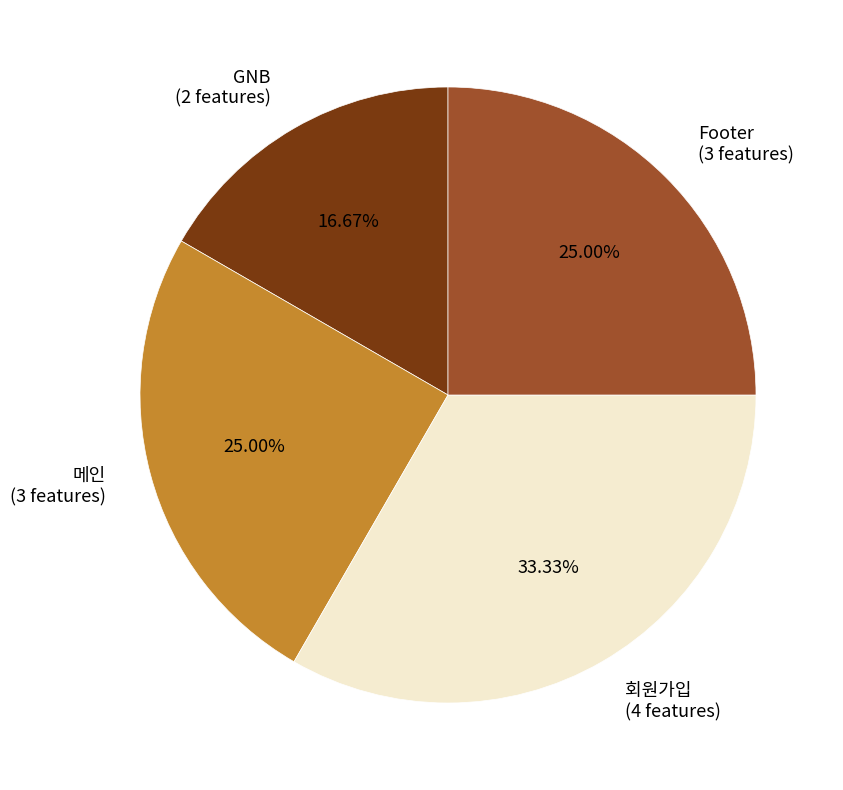

Approximately how many times larger is the value at 회원가입 (4 features) compared to Footer (3 features)?

1.3